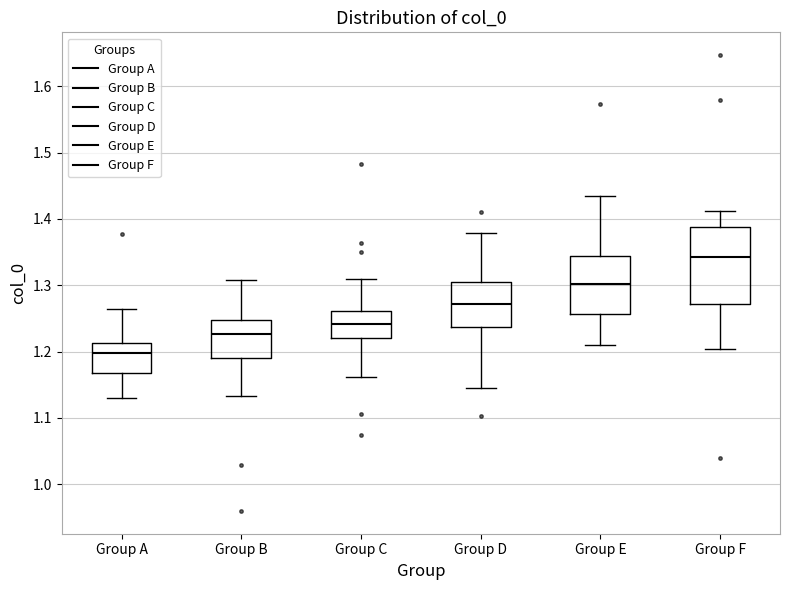

Where does the upper whisker of the box for Group B end on the y-axis? The values are not printed on the chart, so give them approximately, as read against the axis.

1.31